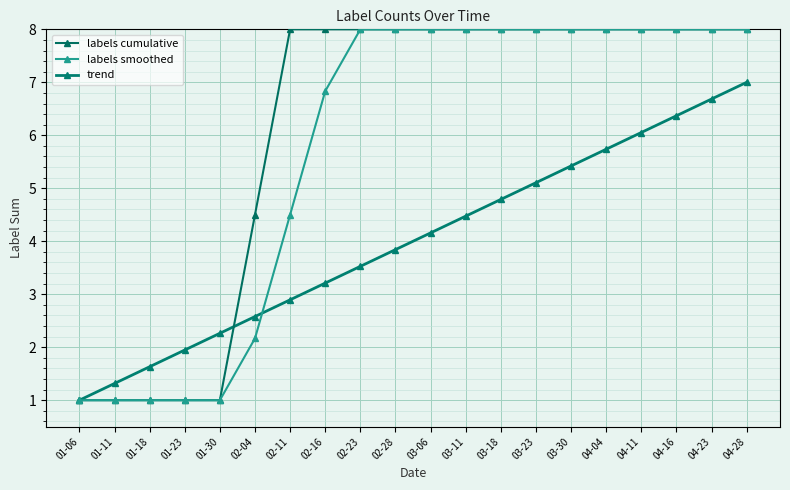

How many intersections are there between labels smoothed and trend?

1